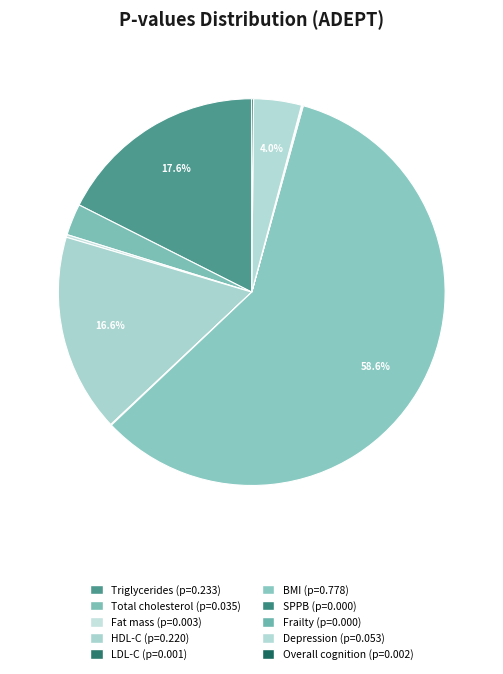

To the nearest percent, what is the difference between the largest and smallest slice percentages?

59%